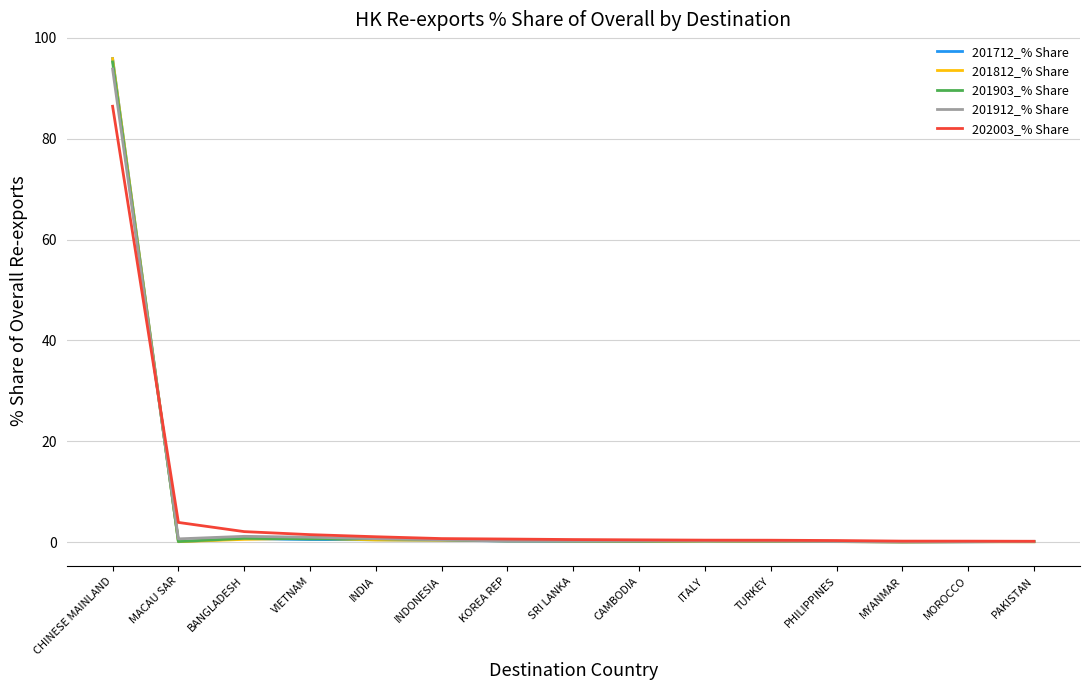

What is the difference between the highest and lowest values at TURKEY?

0.3